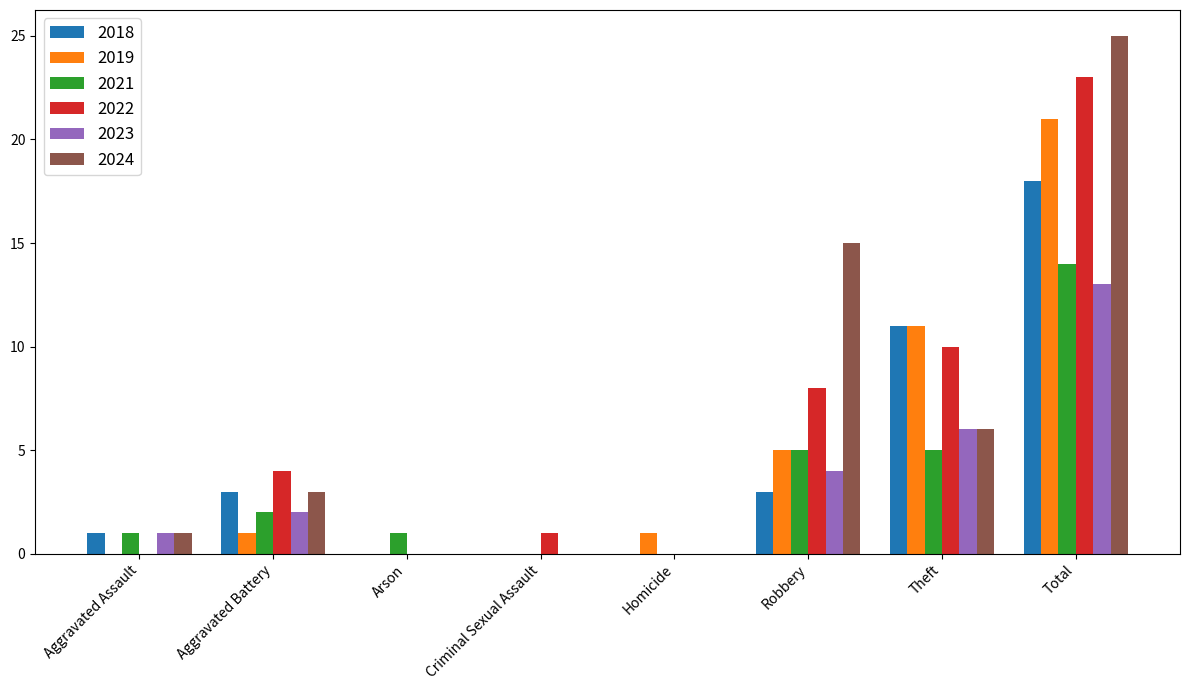

At which category is the sum across all series the highest?

Total